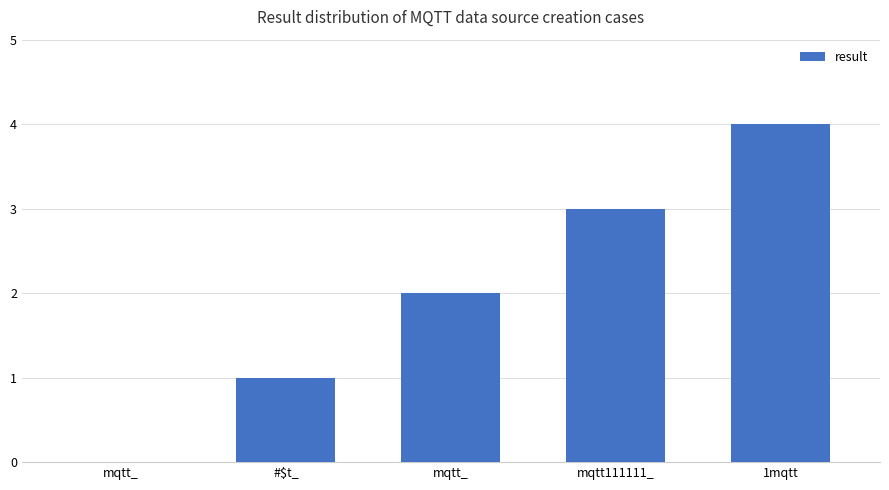

How many values are above zero?

4